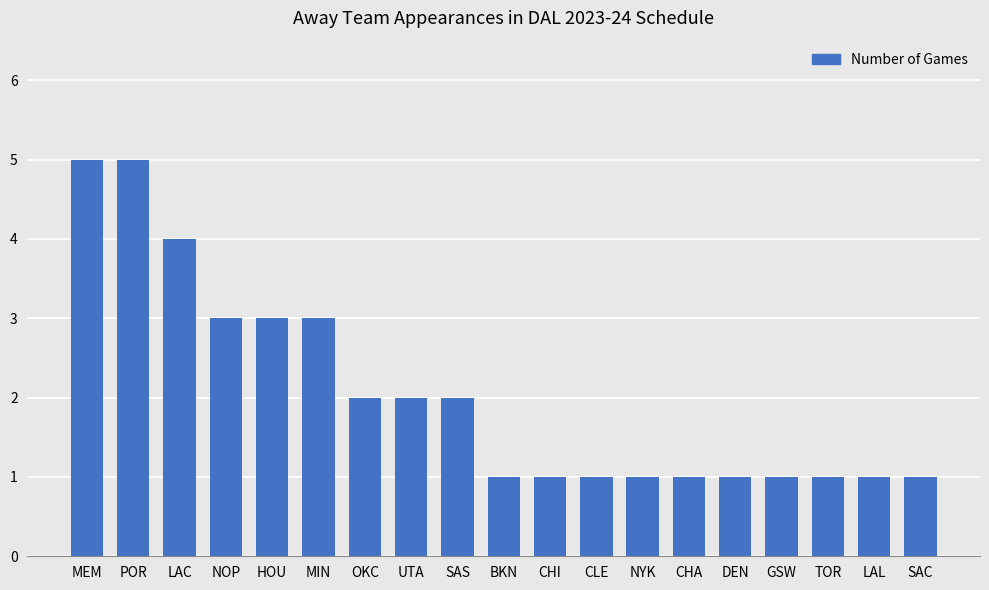

Reading right to left, list all the values displayed in this chart.

1	1	1	1	1	1	1	1	1	1	2	2	2	3	3	3	4	5	5